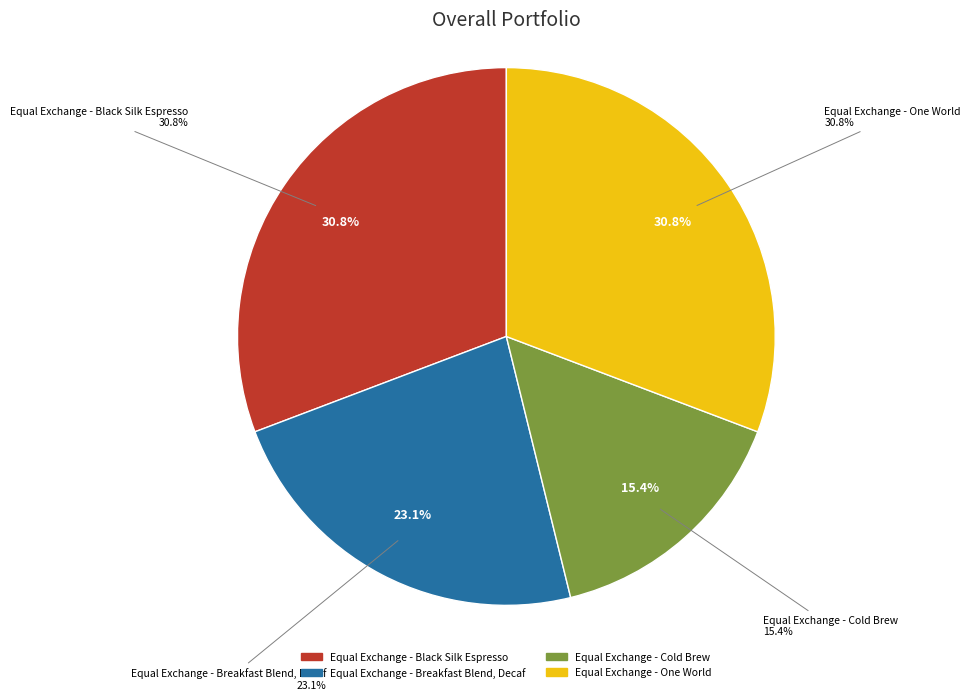

Between Equal Exchange - One World and Equal Exchange - Black Silk Espresso, which is larger?

Equal Exchange - One World